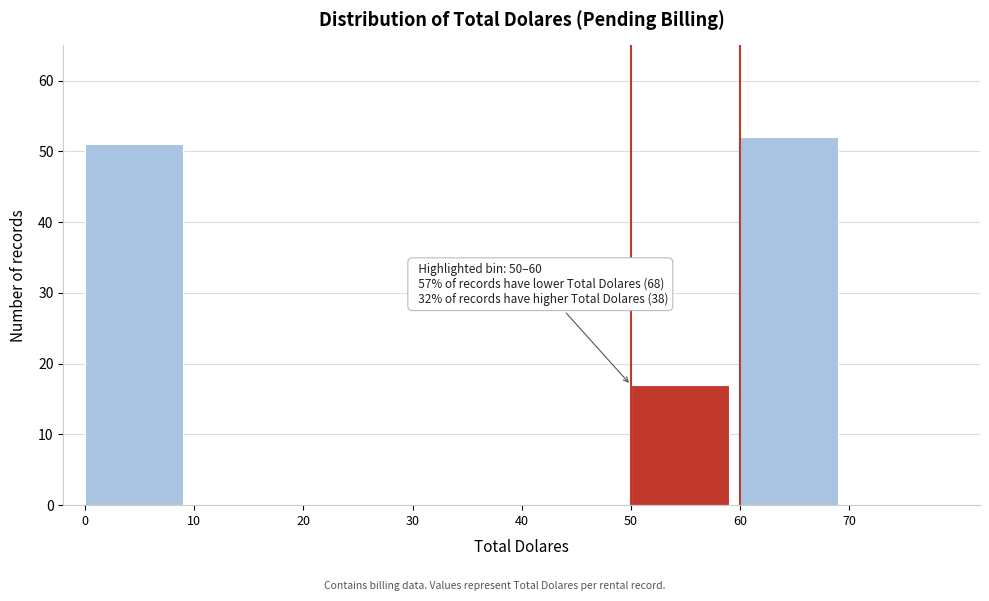

Which range on the x-axis has the tallest bar?

60 to 70